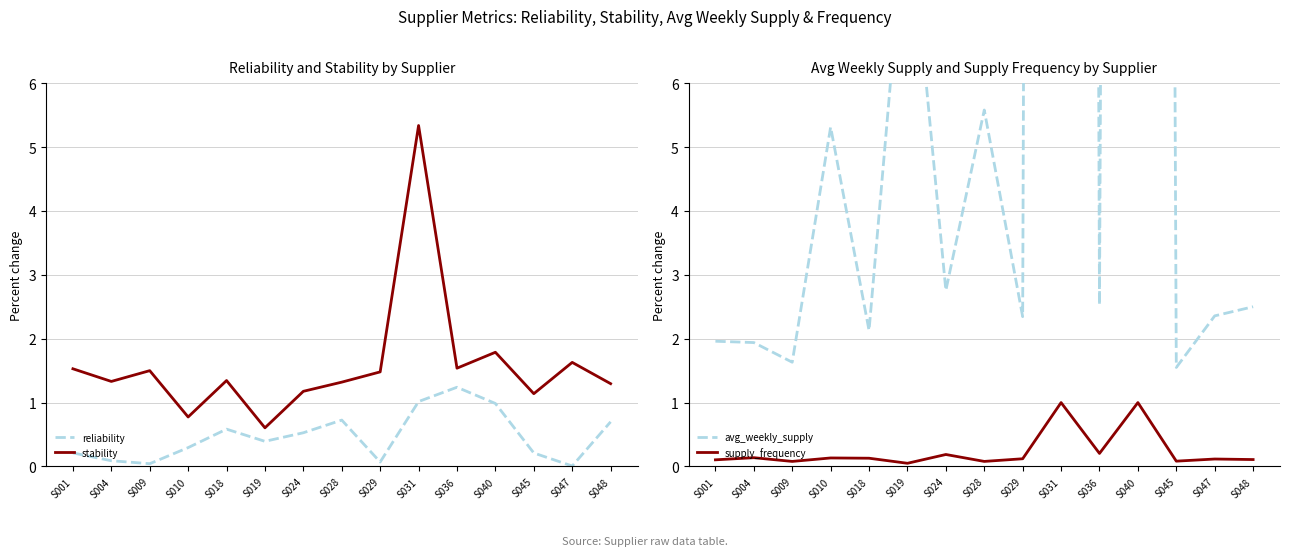

At which label is avg_weekly_supply closest to 86?

S040